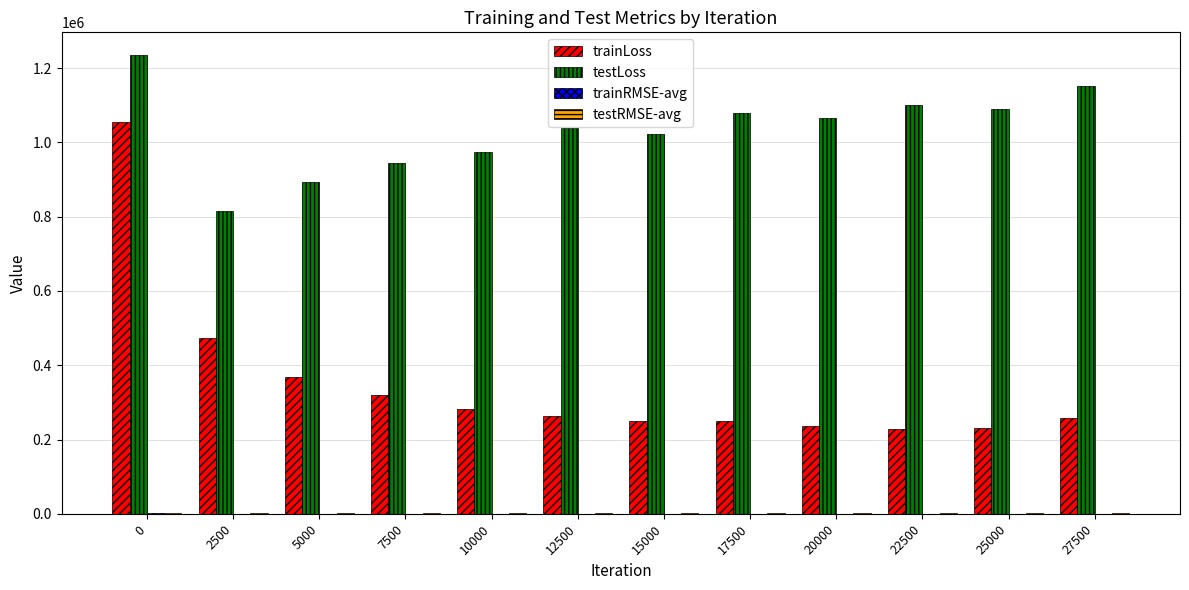

What is the maximum value shown in the chart?

1234823.6